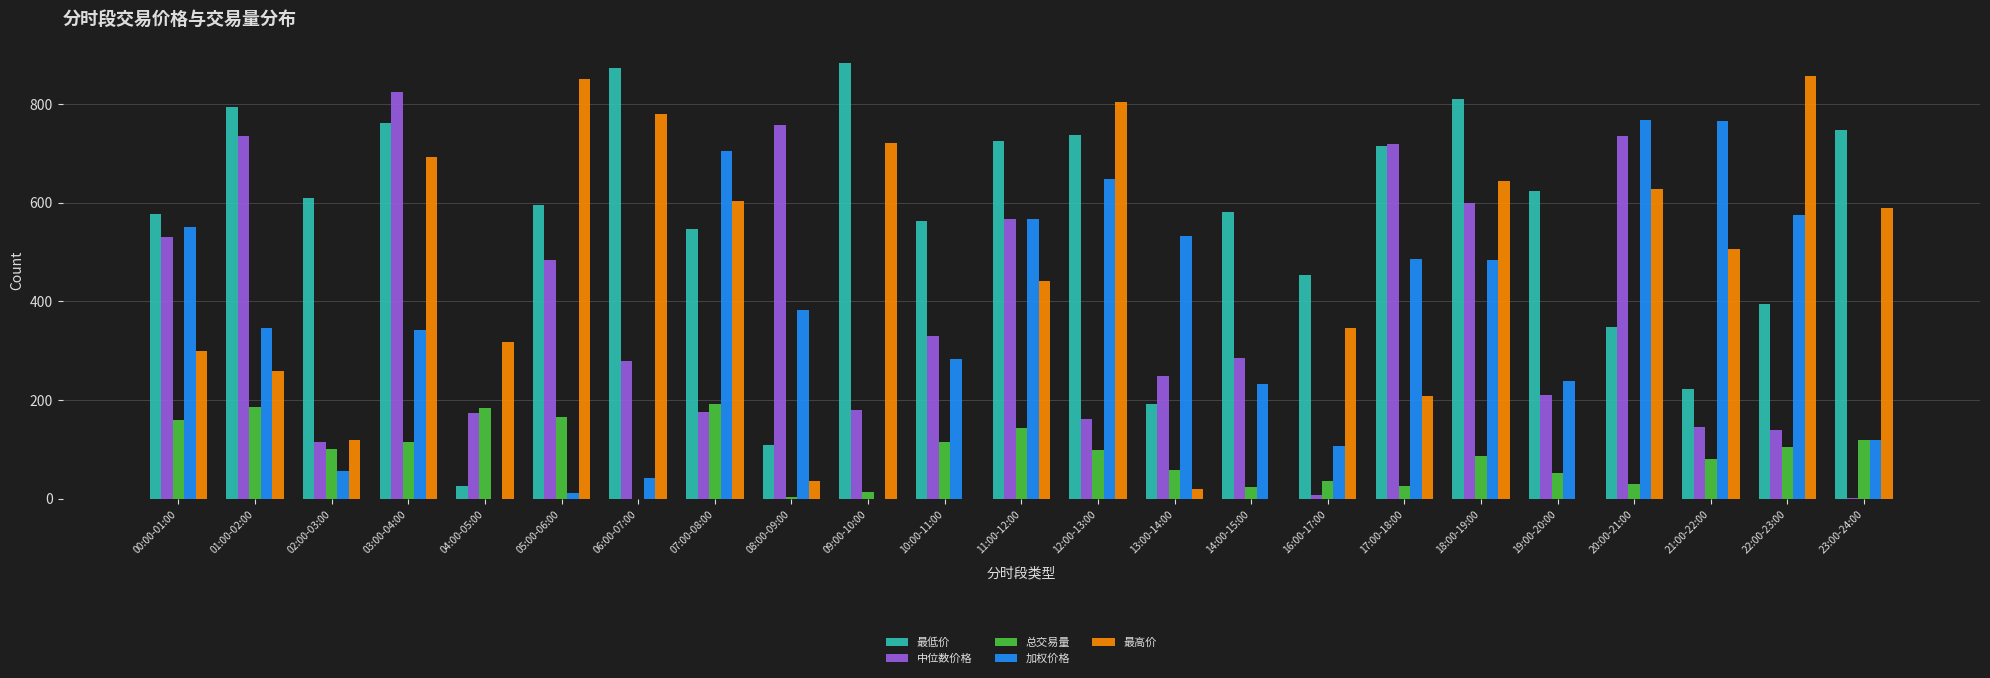

What is the average value of the 中位数价格 series?

365.2